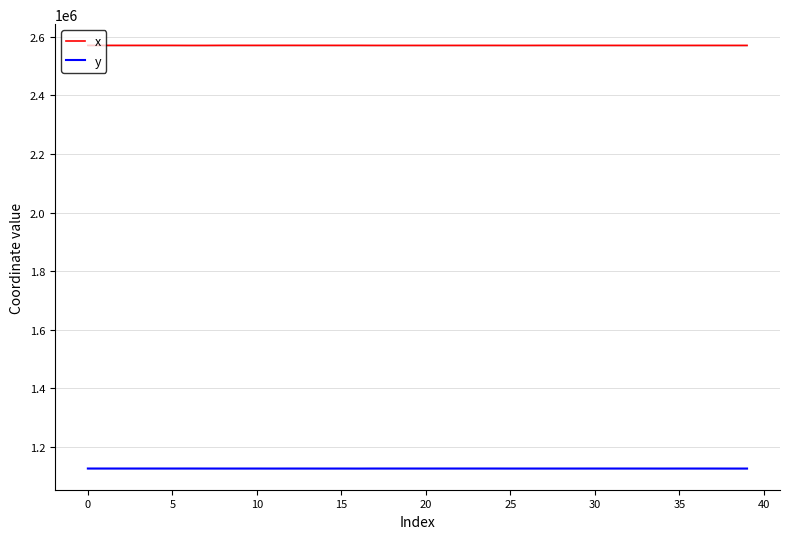

What are all the series names shown in the legend?

x, y